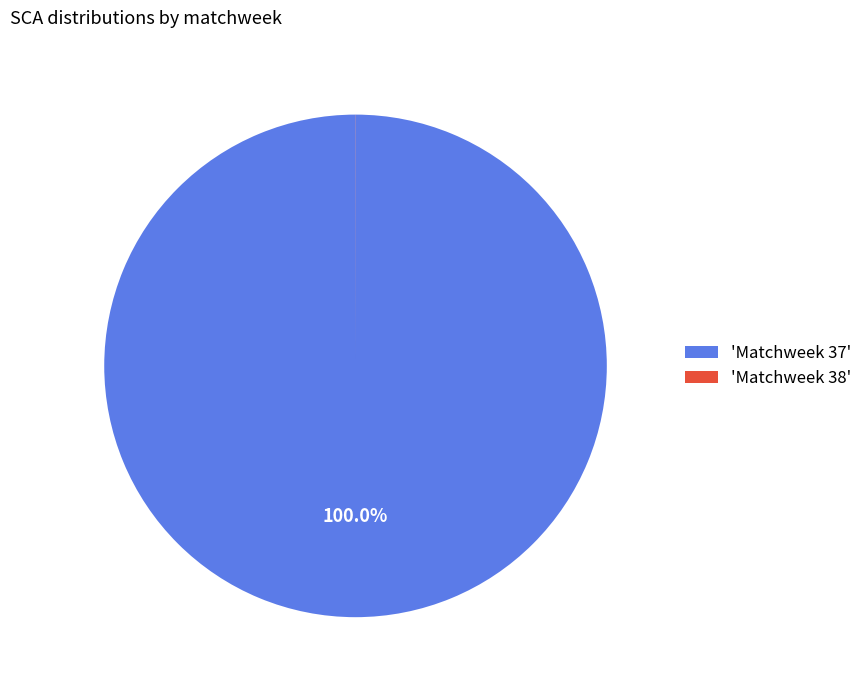

Which category has the biggest portion of the pie?

'Matchweek 37'